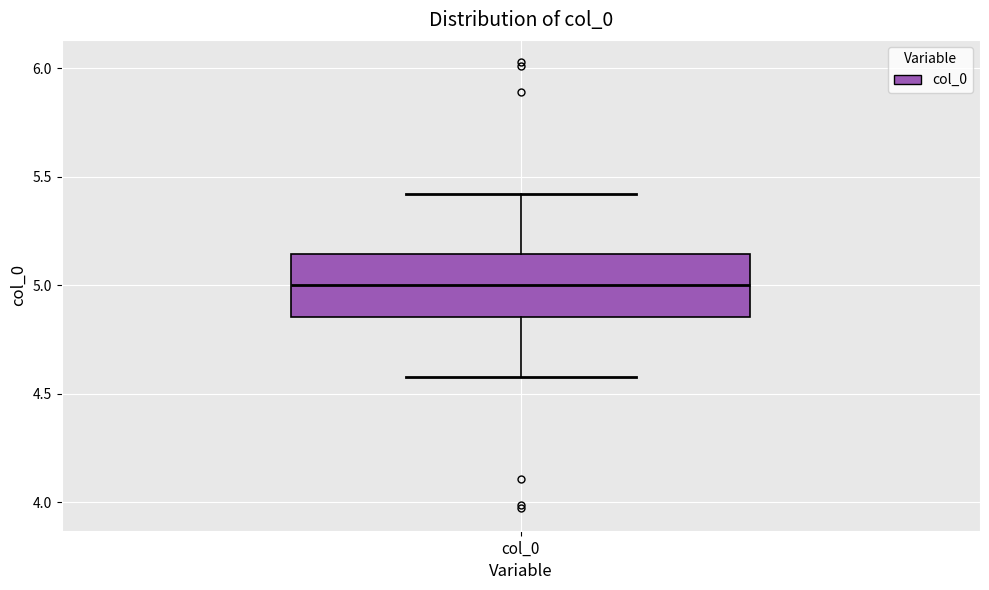

Transcribe this box plot: give where the median line is, the range the box spans, and where the two whiskers end, as read against the y-axis. The values are not printed on the chart, so give them approximately, as read against the axis.

median 5.00, box 4.85 to 5.15, whiskers 4.60 to 5.40